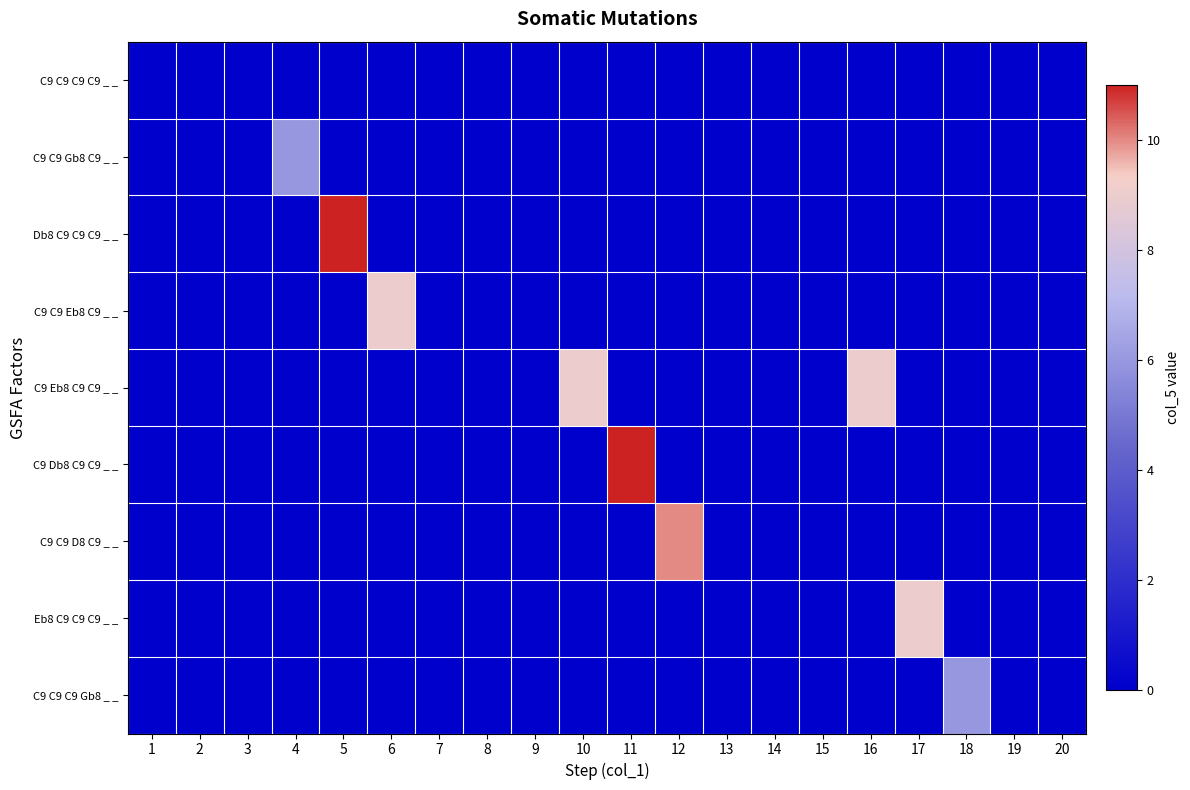

What is the greatest value displayed?

11